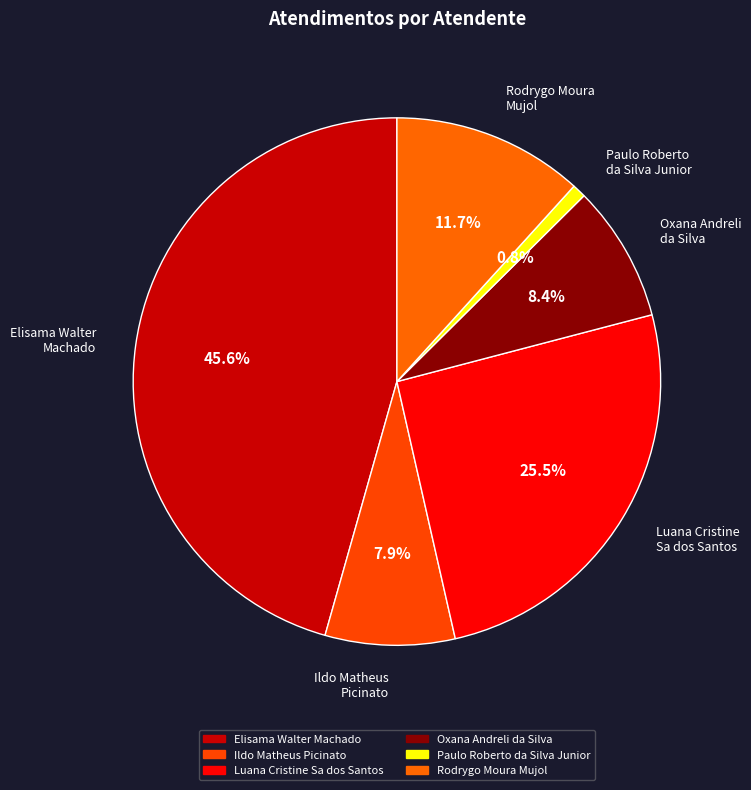

Count the number of slices in the pie.

6